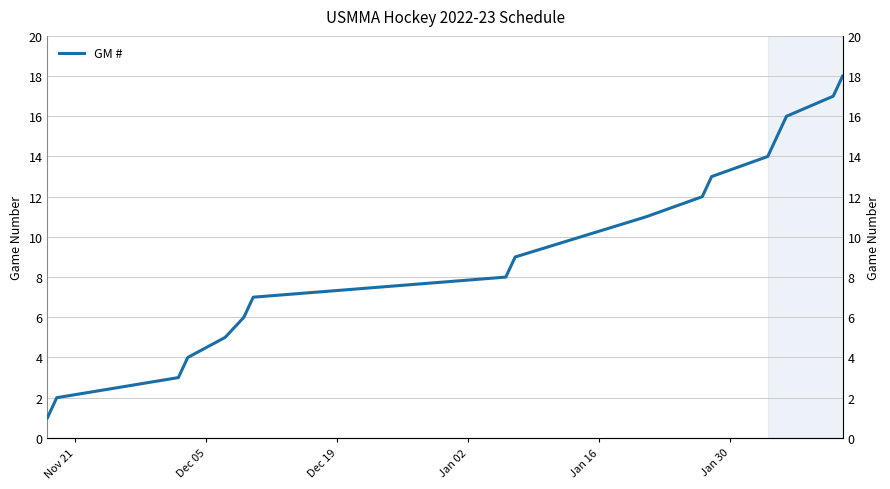

True or false: there are more than 2 points higher than both neighbors.

False